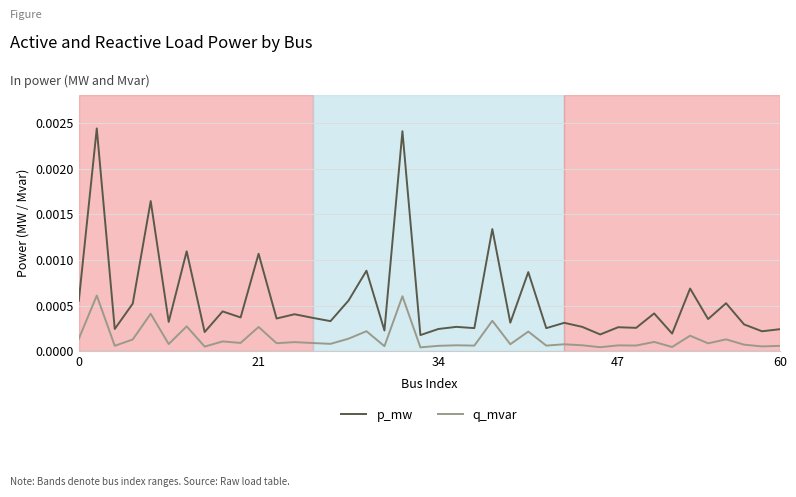

Which series has the largest total across all categories?

p_mw